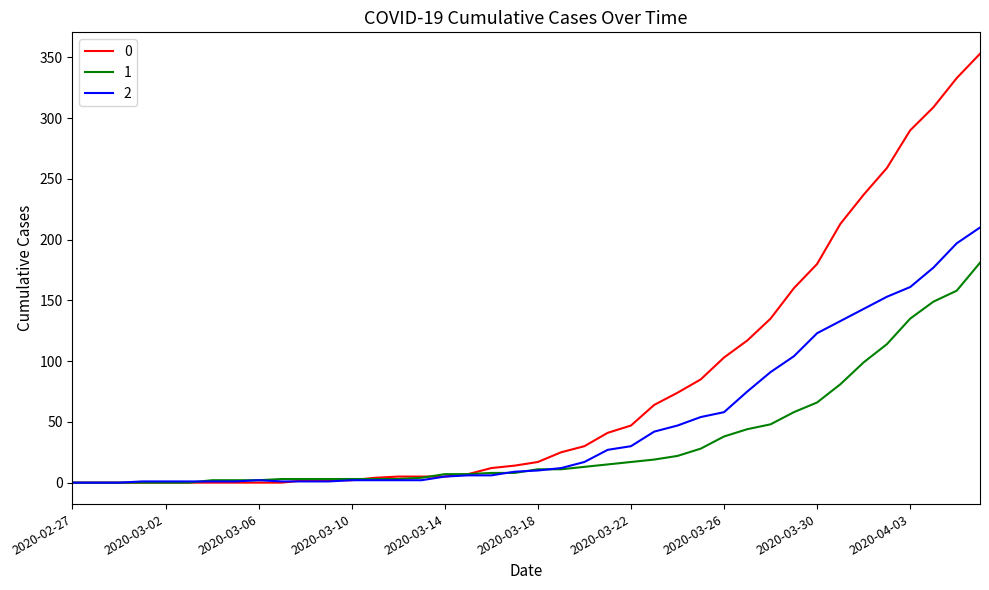

What are all the series names shown in the legend?

0, 1, 2